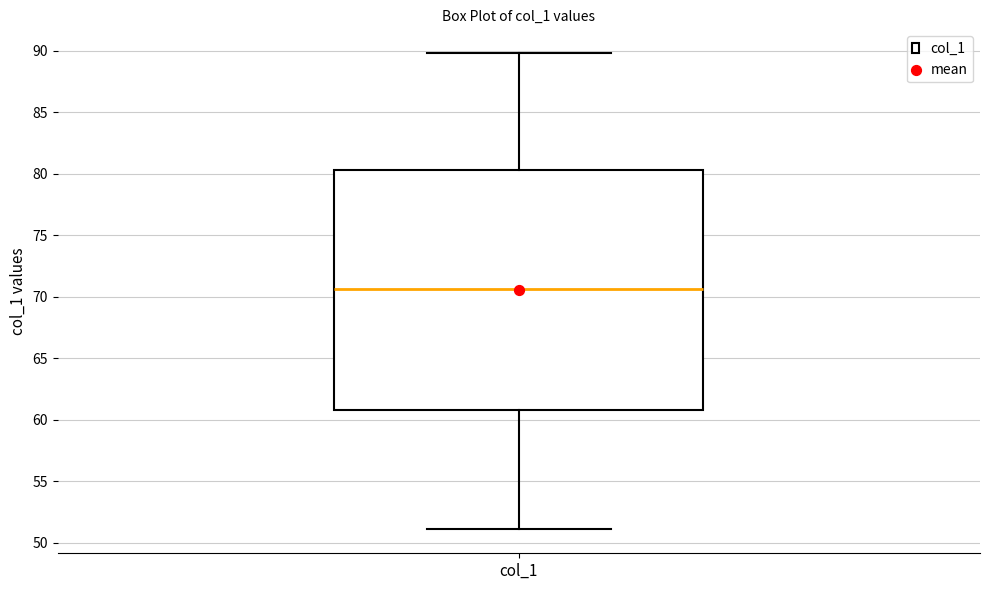

Transcribe this box plot: give where the median line is, the range the box spans, and where the two whiskers end, as read against the y-axis. The values are not printed on the chart, so give them approximately, as read against the axis.

median 70.5, box 61.0 to 80.5, whiskers 51.0 to 90.0